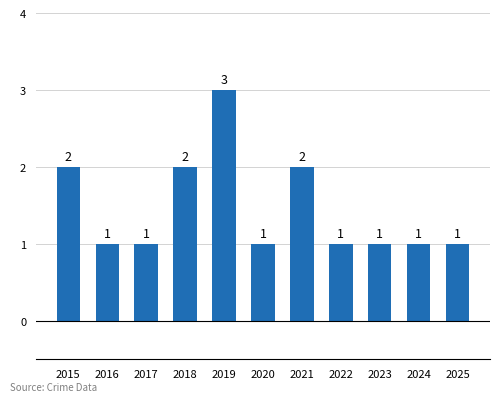

The value at 2023 is 2. True or false?

False